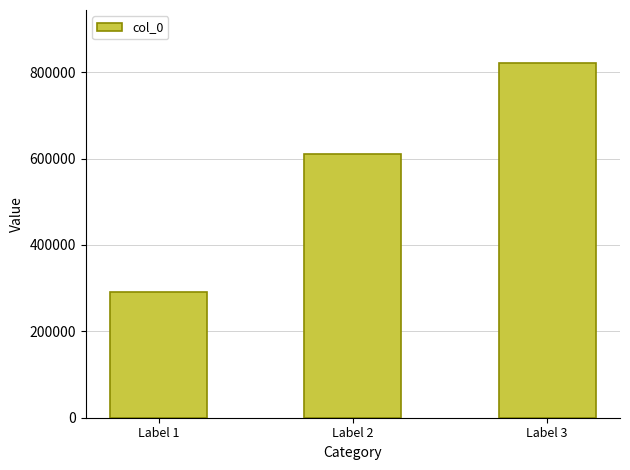

Rank the categories by value from highest to lowest.

Label 3, Label 2, Label 1